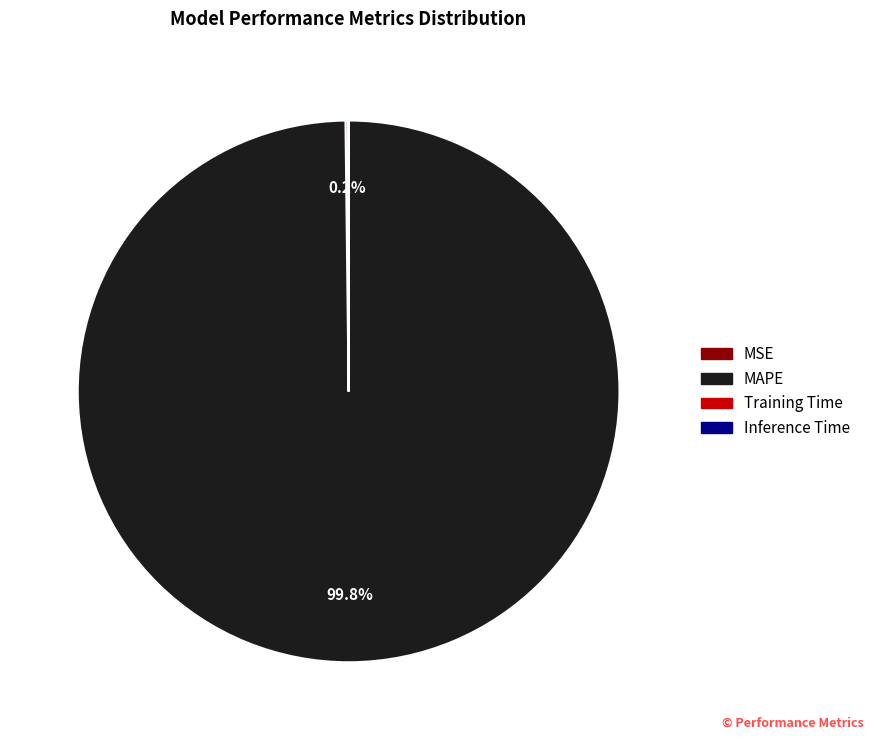

To the nearest percent, what is the difference between the largest and smallest slice percentages?

100%